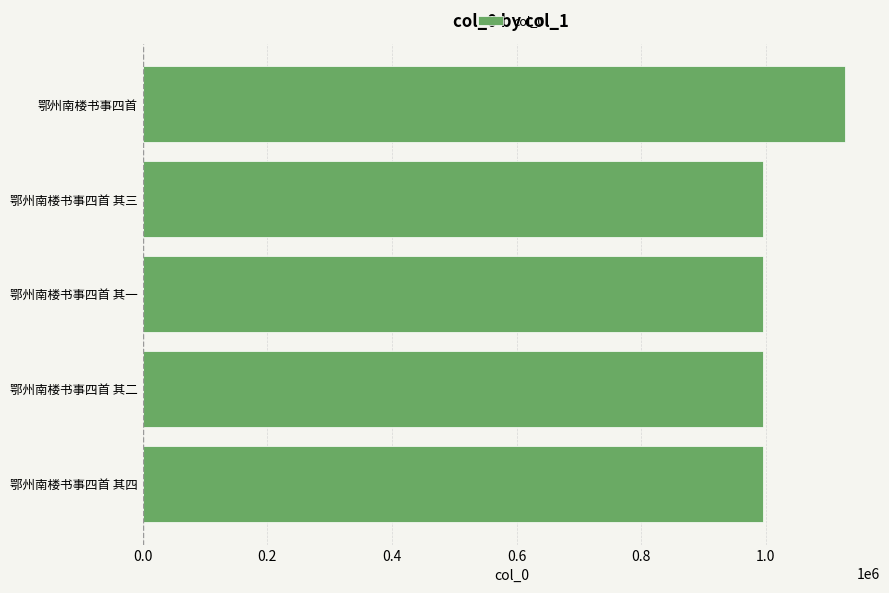

Approximately how many times larger is the value at 鄂州南楼书事四首 其一 compared to 鄂州南楼书事四首 其四?

1.0